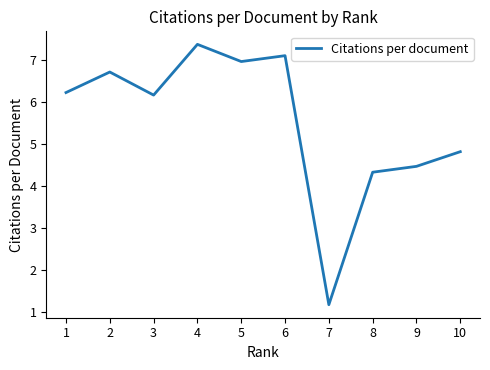

Which has a higher value, 3 or 2?

2